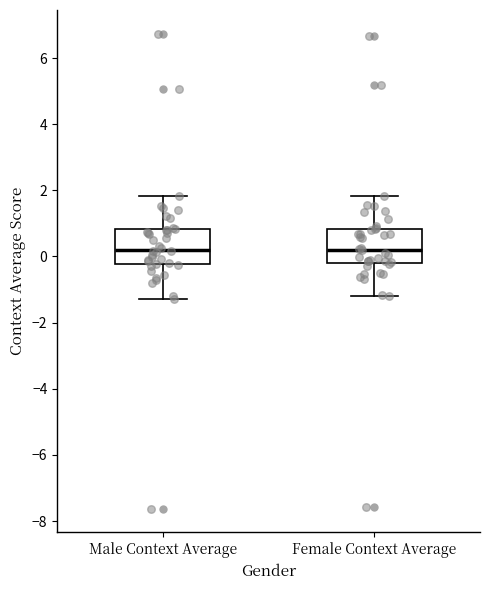

Reading left to right, read every box against the y-axis: the position of its median line, the range the box covers, and the ends of its whiskers. The values are not printed on the chart, so give them approximately, as read against the axis.

Male Context Average: median 0.2, box -0.2 to 0.8, whiskers -1.2 to 1.8
Female Context Average: median 0.2, box -0.2 to 0.8, whiskers -1.2 to 1.8